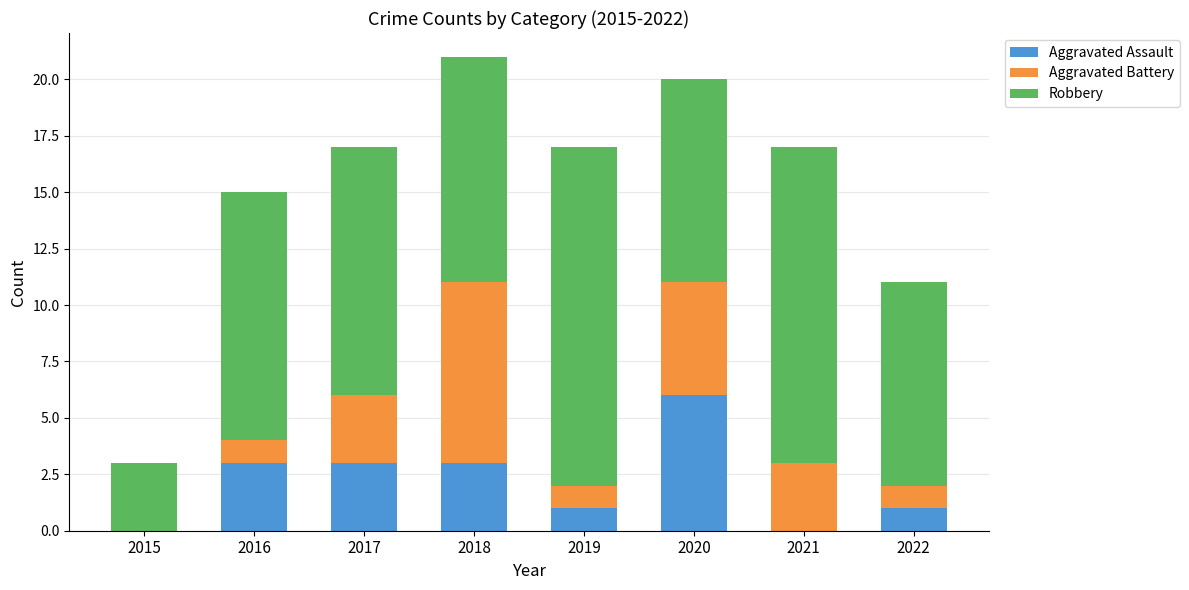

What are all the series names shown in the legend?

Aggravated Assault, Aggravated Battery, Robbery